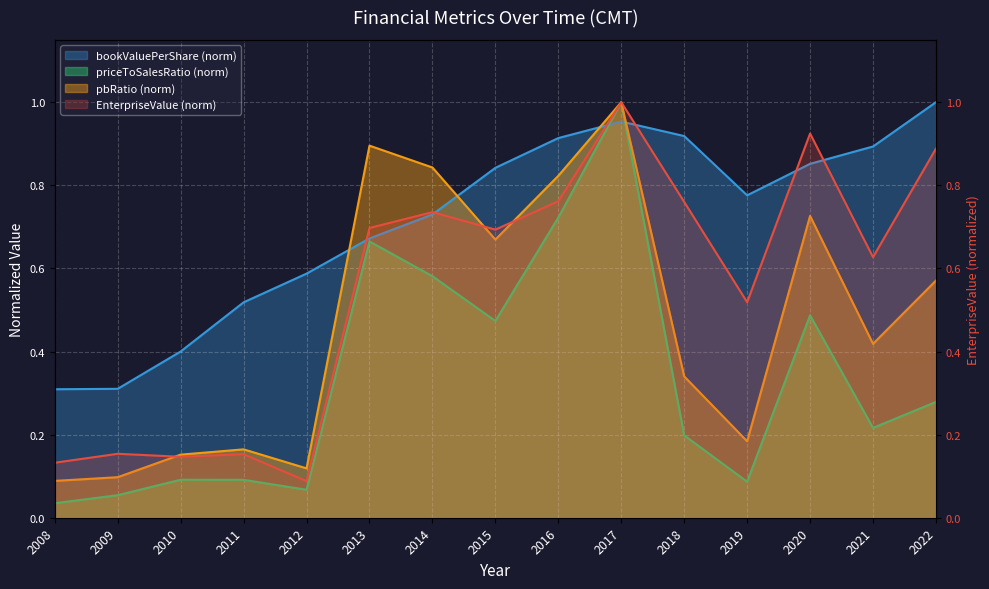

How many times do priceToSalesRatio and bookValuePerShare cross each other?

2